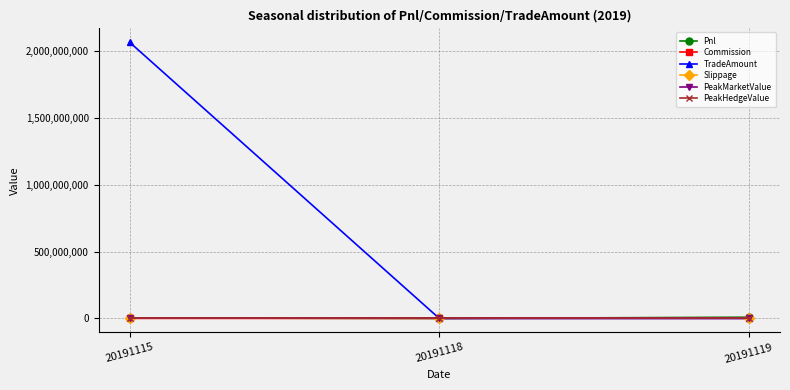

How many lines are shown in the chart?

6